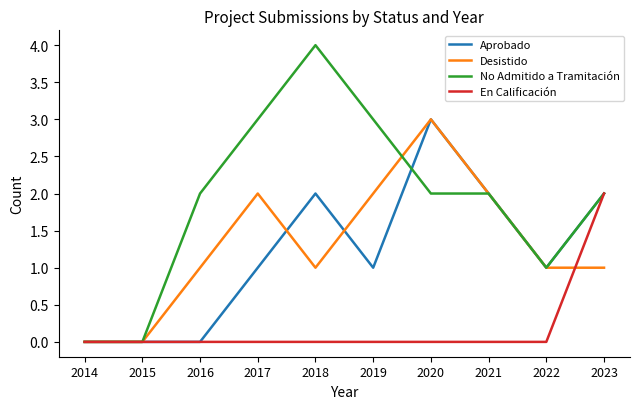

Reading left to right, transcribe all the data shown in this chart.

Aprobado: 2014=0	2015=0	2016=0	2017=1	2018=2	2019=1	2020=3	2021=2	2022=1	2023=2
Desistido: 2014=0	2015=0	2016=1	2017=2	2018=1	2019=2	2020=3	2021=2	2022=1	2023=1
No Admitido a Tramitación: 2014=0	2015=0	2016=2	2017=3	2018=4	2019=3	2020=2	2021=2	2022=1	2023=2
En Calificación: 2014=0	2015=0	2016=0	2017=0	2018=0	2019=0	2020=0	2021=0	2022=0	2023=2